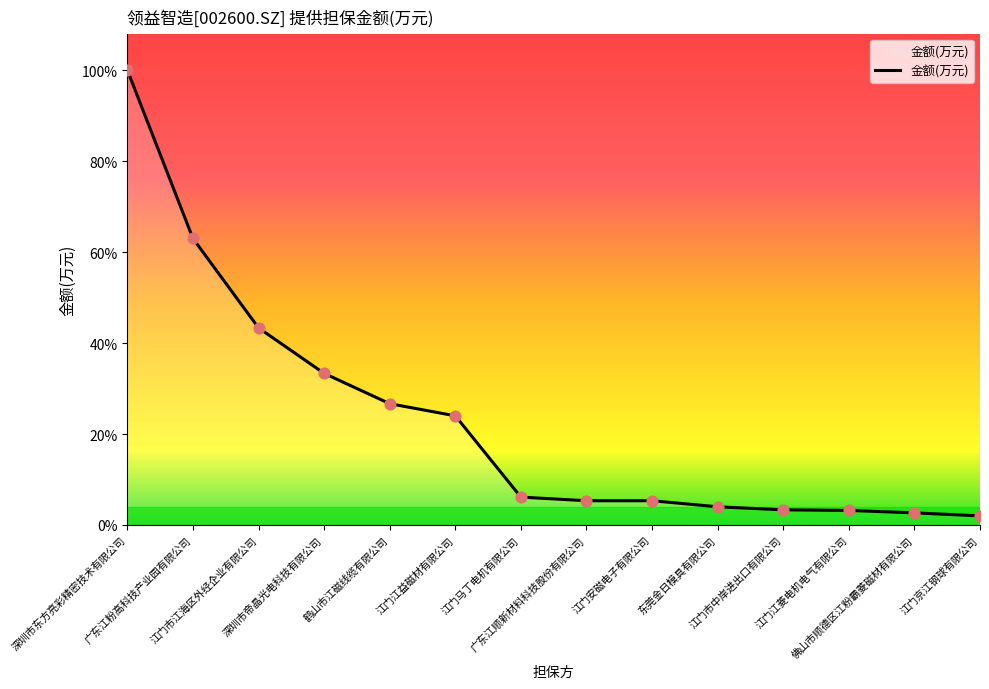

Between 江门京江钢球有限公司 and 广东江粉高科技产业园有限公司, which is larger?

广东江粉高科技产业园有限公司